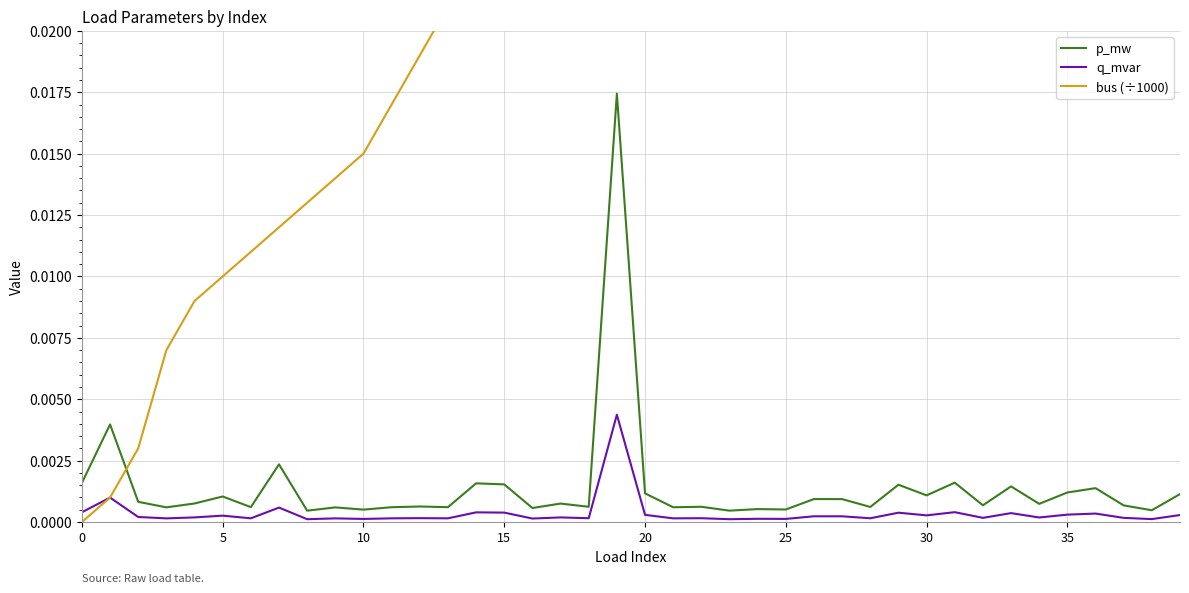

At 37, list the series in order from largest to smallest.

bus (÷1000), p_mw, q_mvar